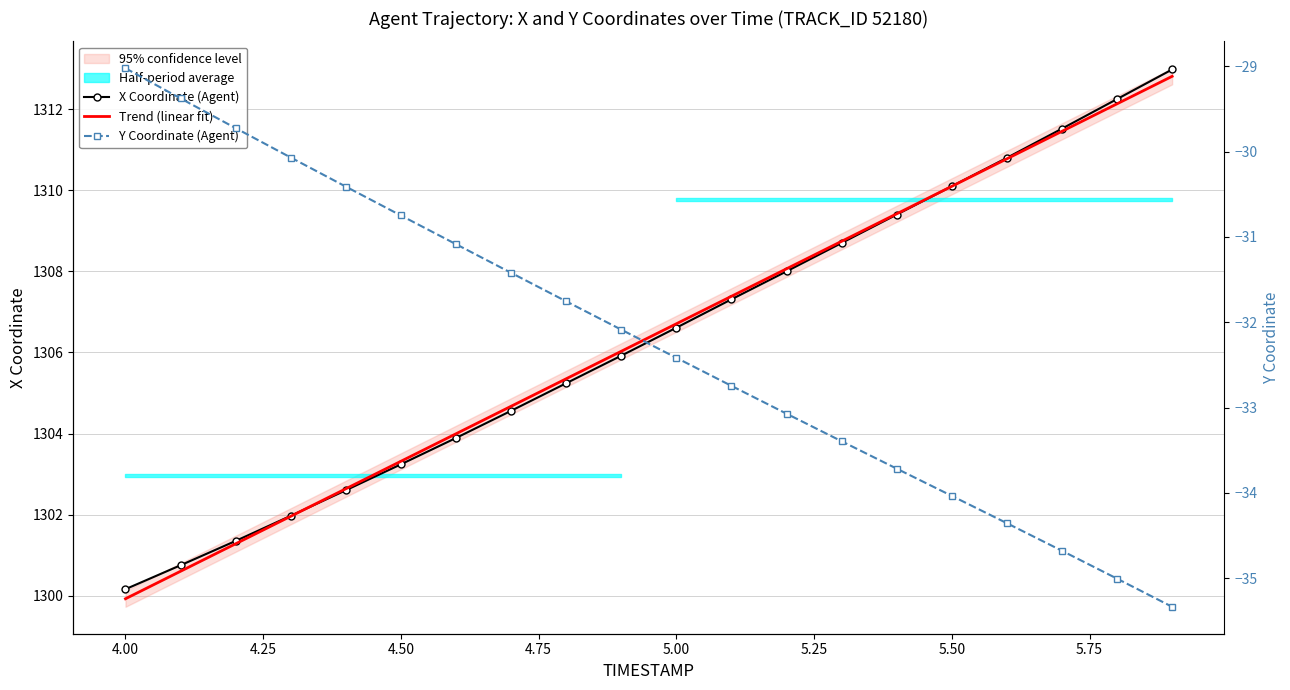

The Trend (linear fit) series shows 886.3 at 4.25. True or false?

False